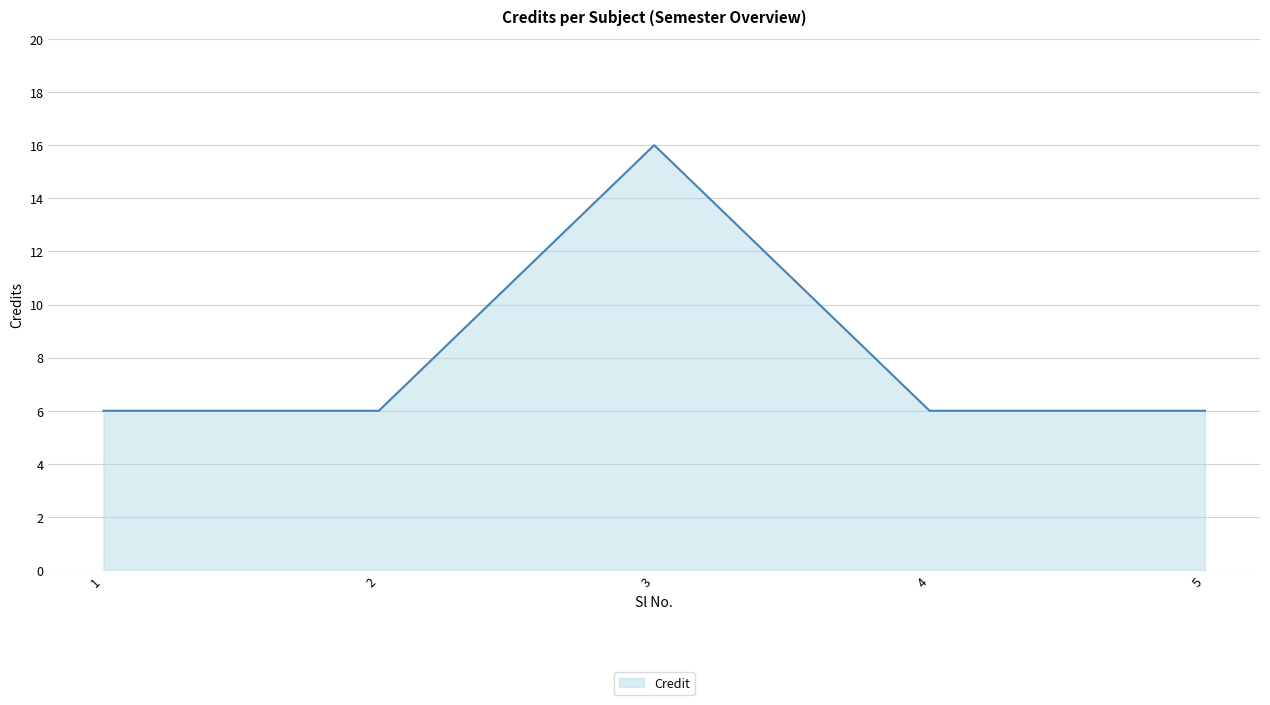

What is the minimum value shown in the chart?

6